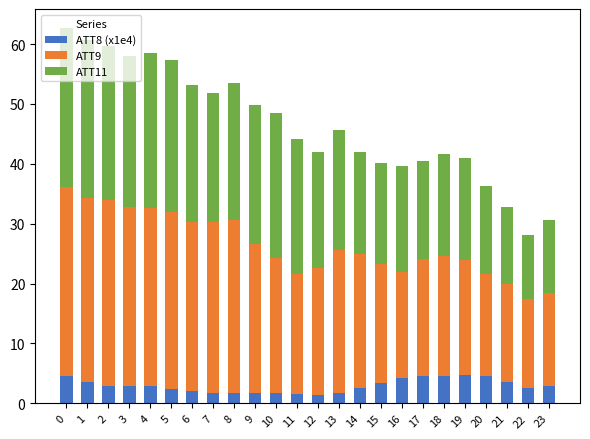

Does the chart contain any negative values?

No